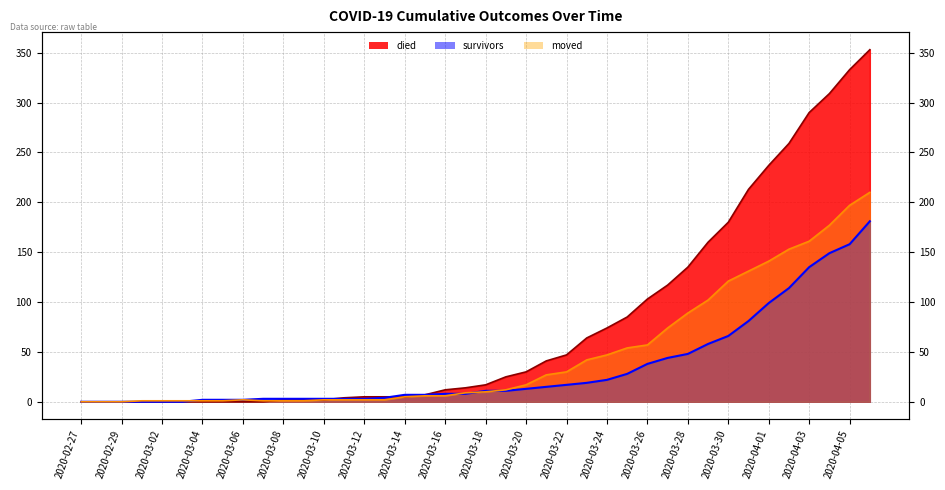

How many data points in survivors are less than 11?

20